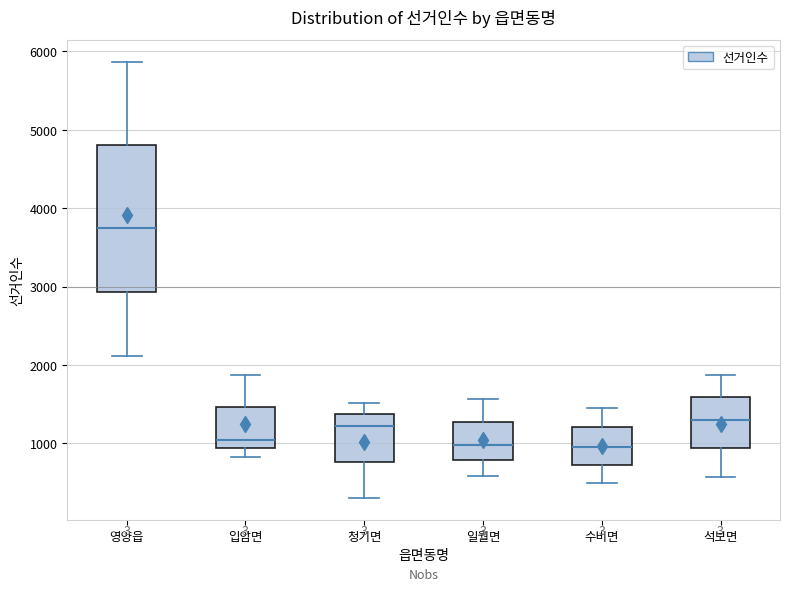

Comparing the boxes themselves (not the whiskers), which one is the tallest?

영양읍